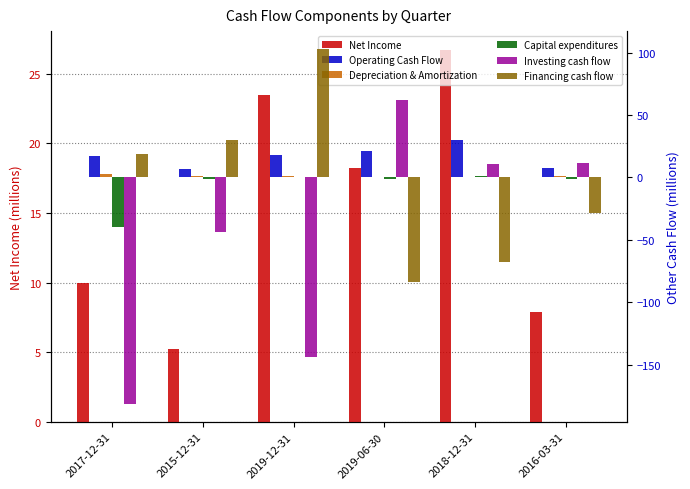

What position from the right is 2016-03-31?

1